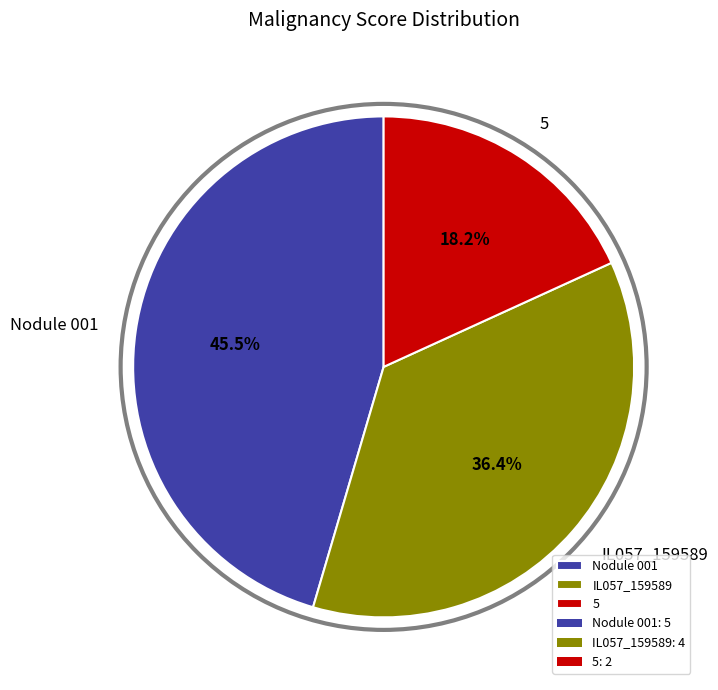

What portion of the pie excludes 5?

81.8%